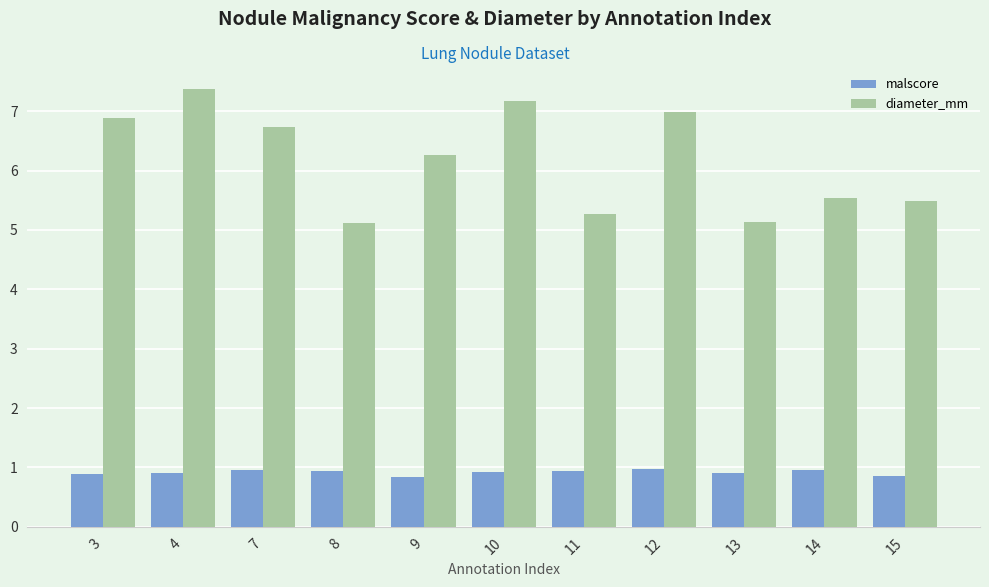

What is the total value across all series at 10?

8.1